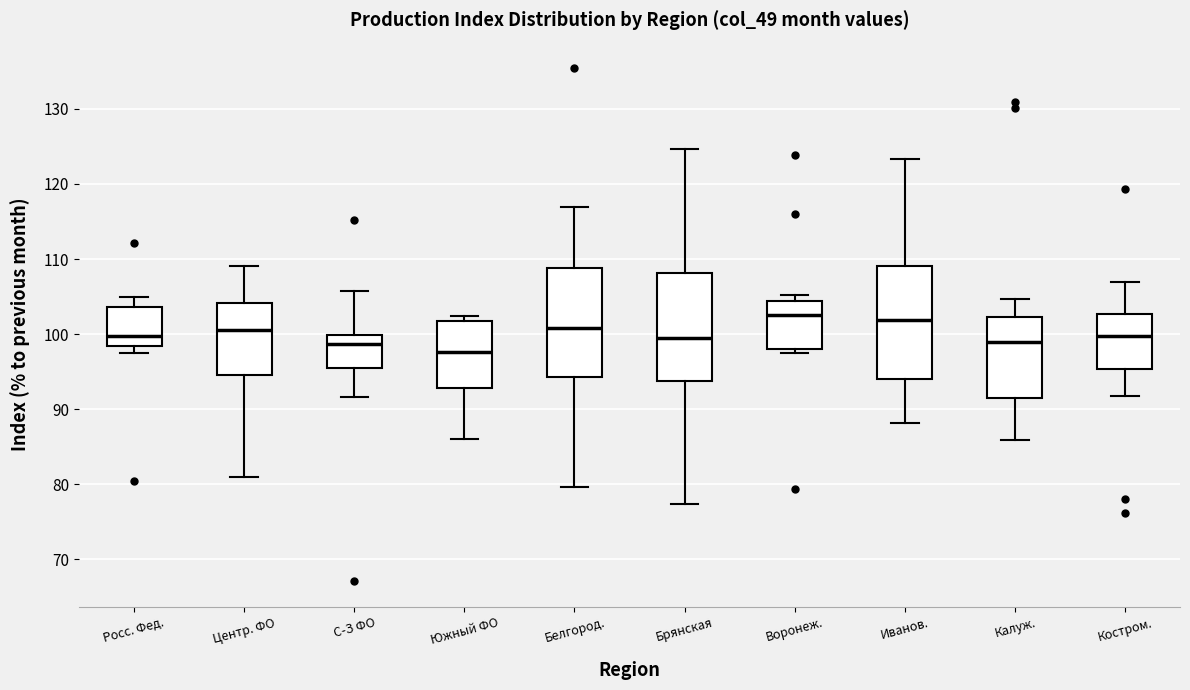

Which box has the lowest median line?

Южный ФО